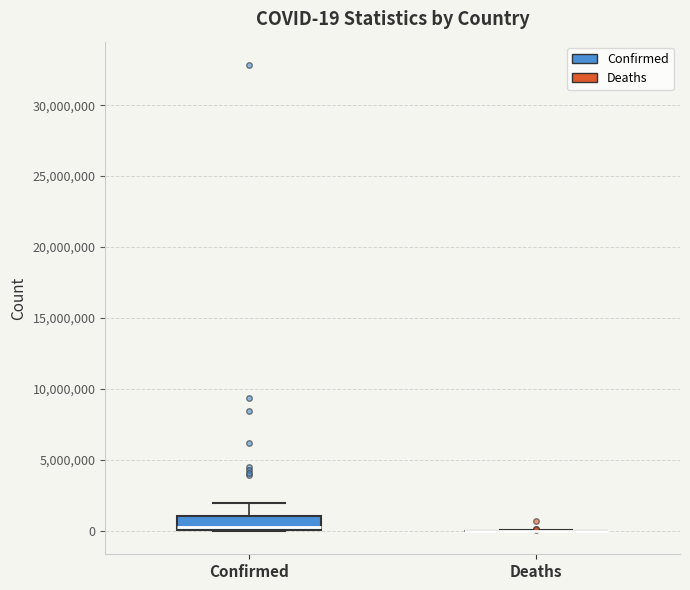

Comparing the boxes themselves (not the whiskers), which one is the tallest?

Confirmed